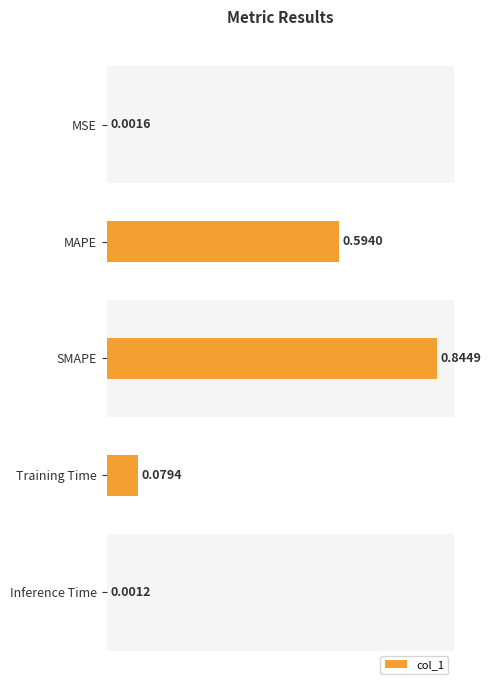

Where is the data nearest to the value 0?

Inference Time